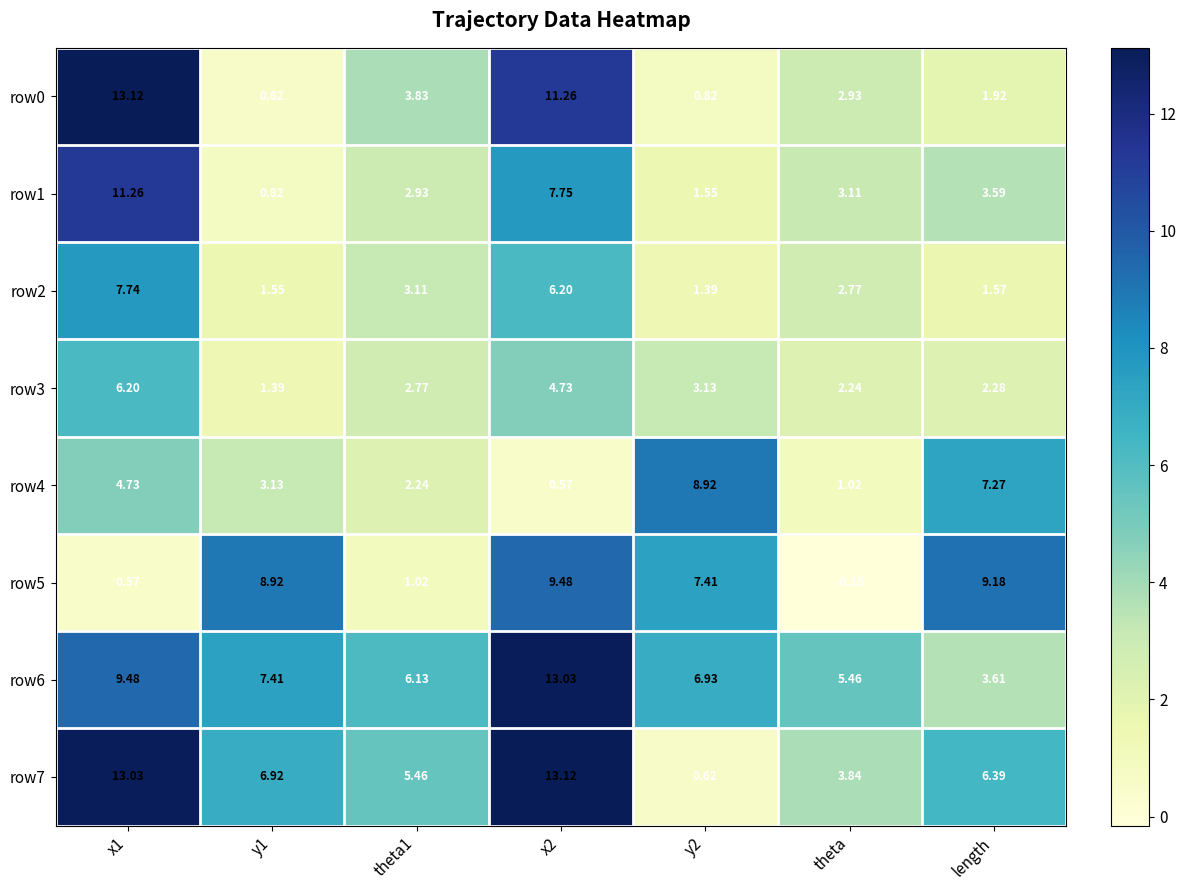

At which category does the chart reach its minimum across all series?

theta